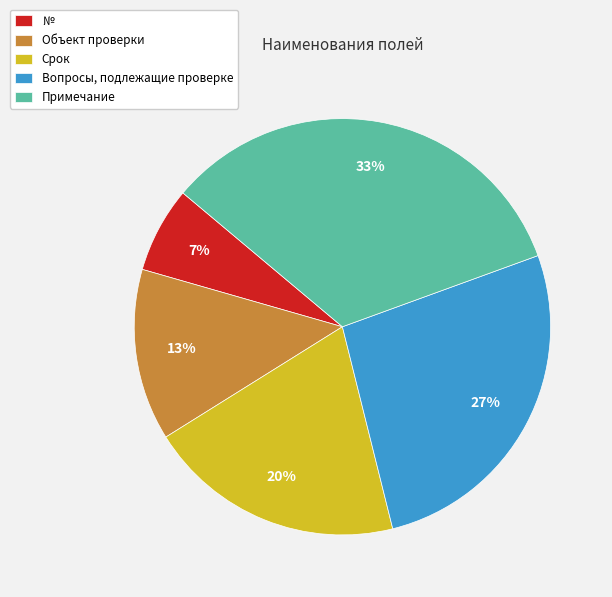

To the nearest percent, what is the average slice percentage?

20%